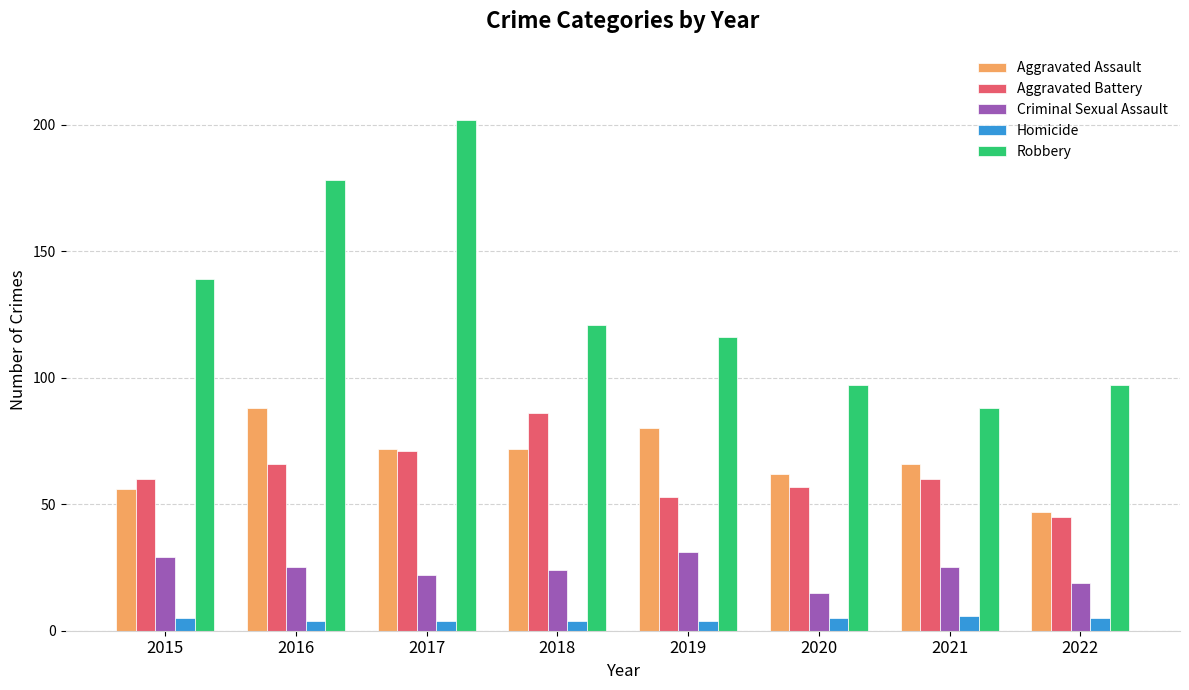

Between 2017 and 2019, which series saw the biggest shift?

Robbery